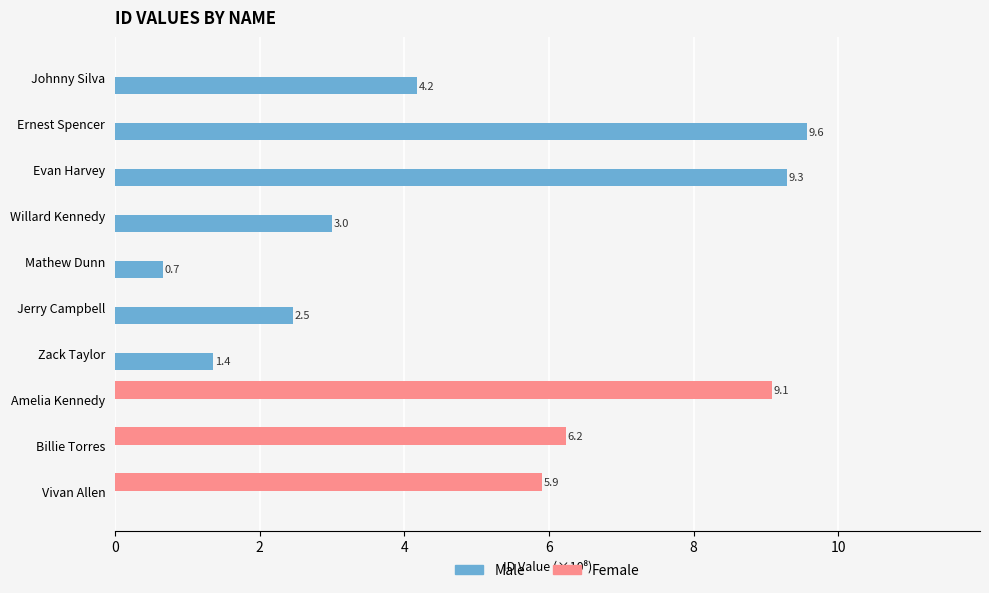

The value of Male at Johnny Silva is 4.2. True or false?

True